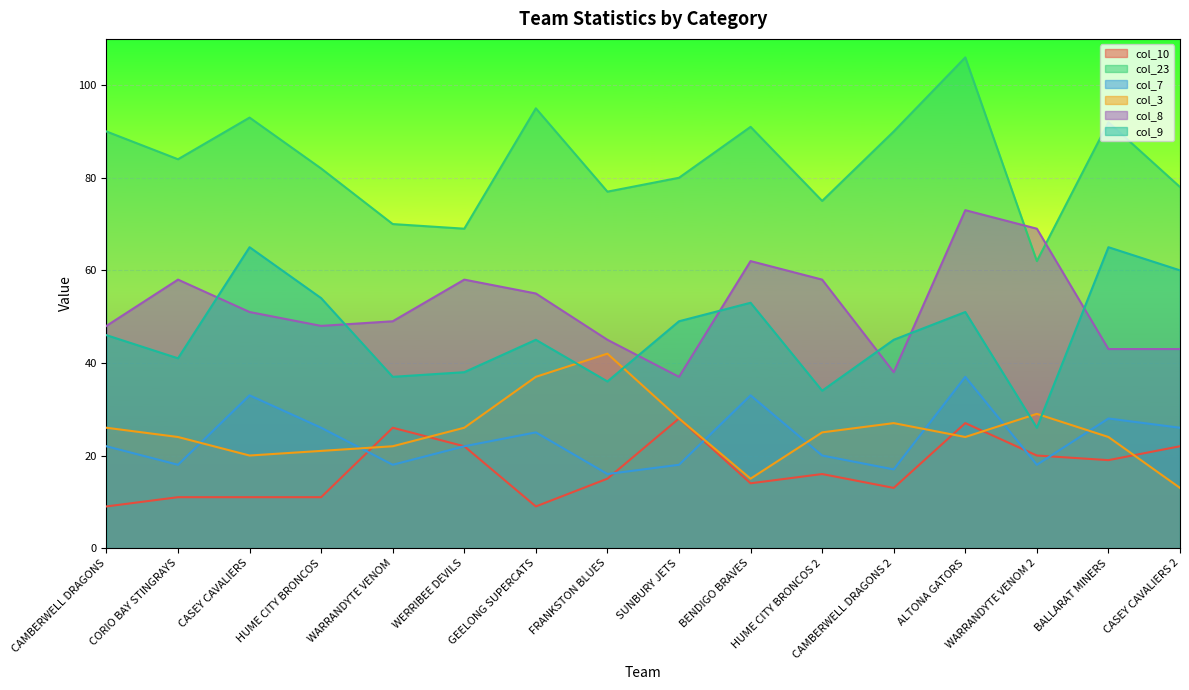

What is the average value of the col_3 series?

25